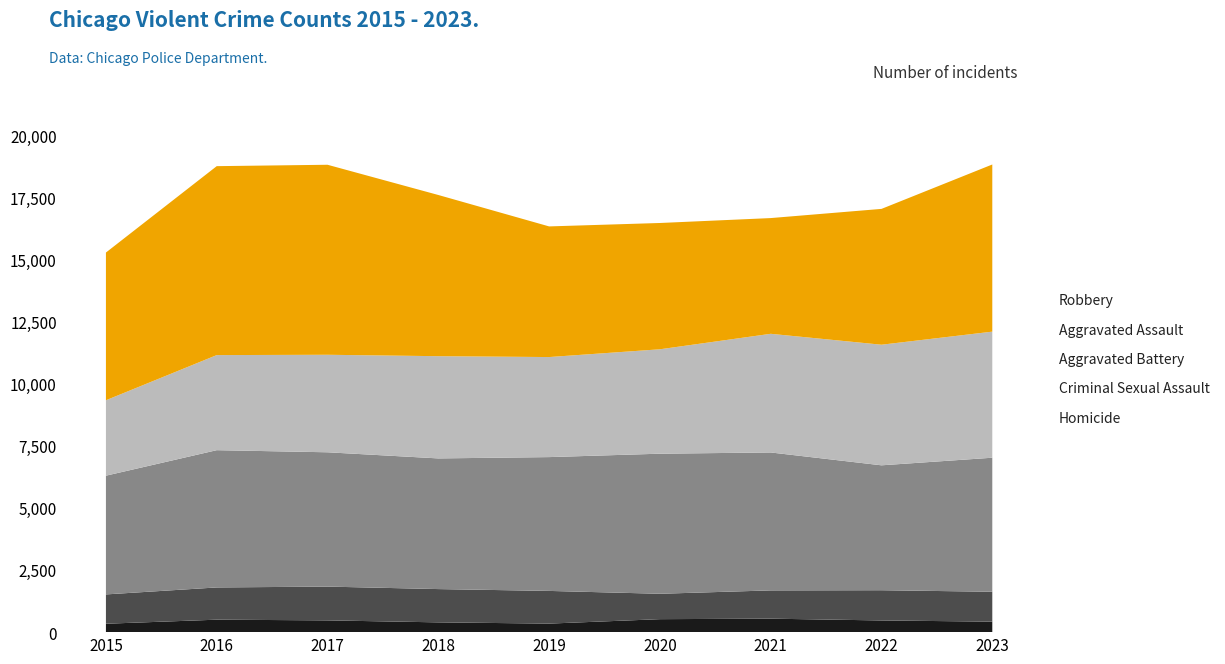

Reading left to right, list all the values displayed in this chart.

Homicide: 339	502	474	394	344	523	543	471	423
Criminal Sexual Assault: 1181	1299	1361	1341	1317	1023	1139	1218	1204
Aggravated Battery: 4784	5531	5412	5265	5392	5644	5558	5033	5401
Aggravated Assault: 3039	3831	3929	4119	4031	4207	4781	4859	5080
Robbery: 5952	7613	7656	6495	5264	5089	4663	5473	6735